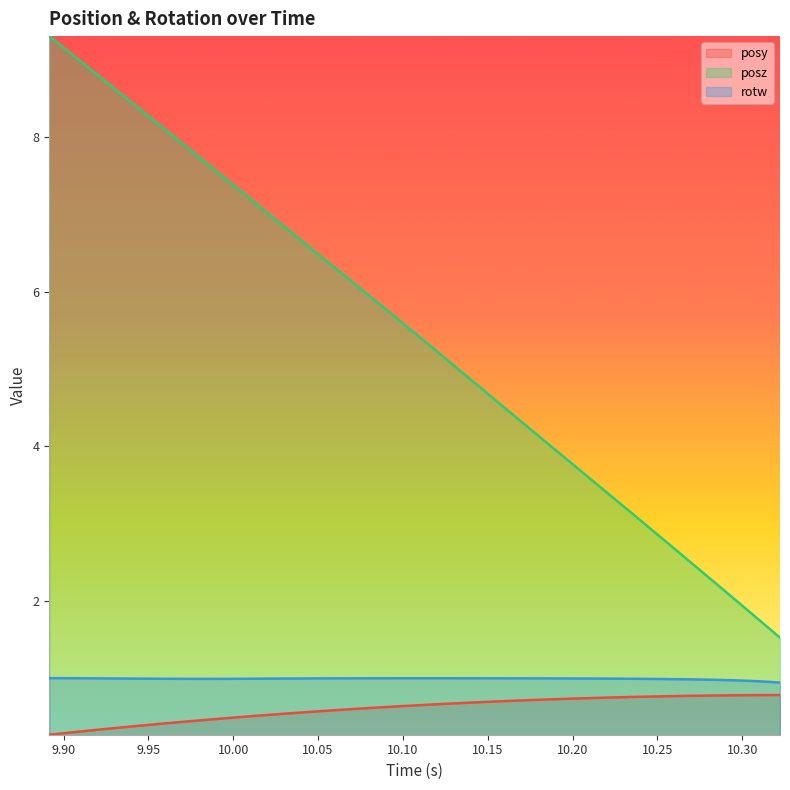

True or false: posy and posz cross at least once.

False